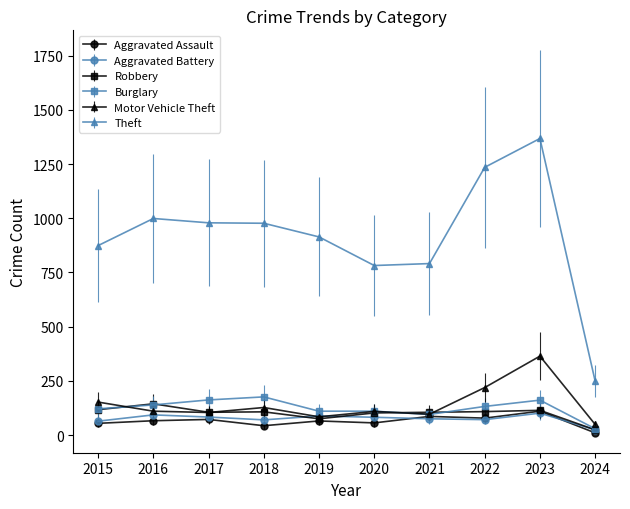

The value of Aggravated Battery at 2020 is 82. True or false?

True